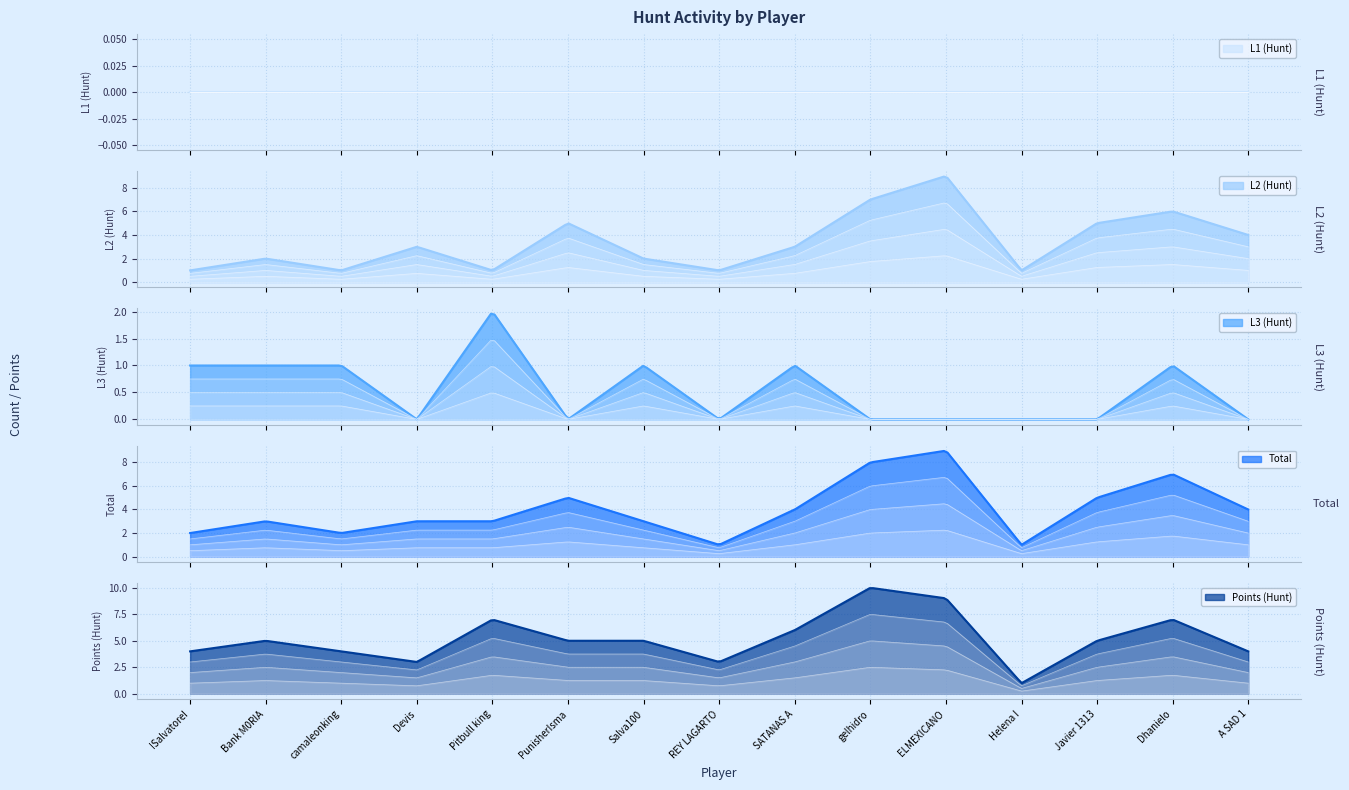

What is the approximate value of L2 (Hunt) at Bank M0RIA?

2